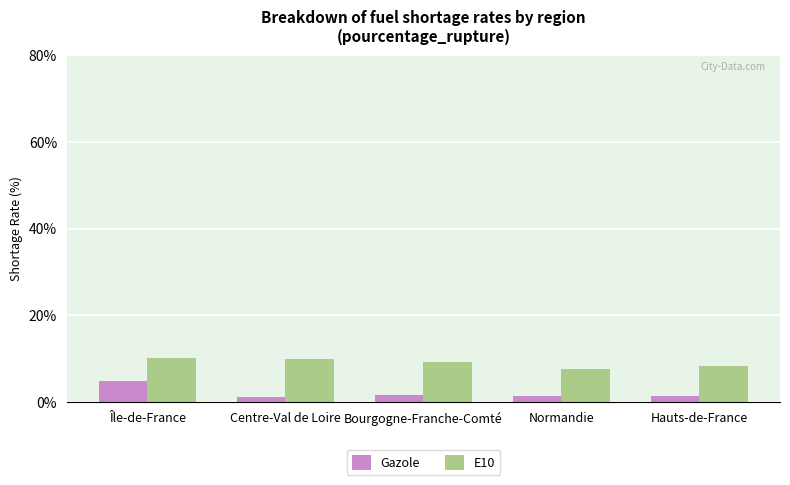

At Centre-Val de Loire, list the series in order from smallest to largest.

Gazole, E10